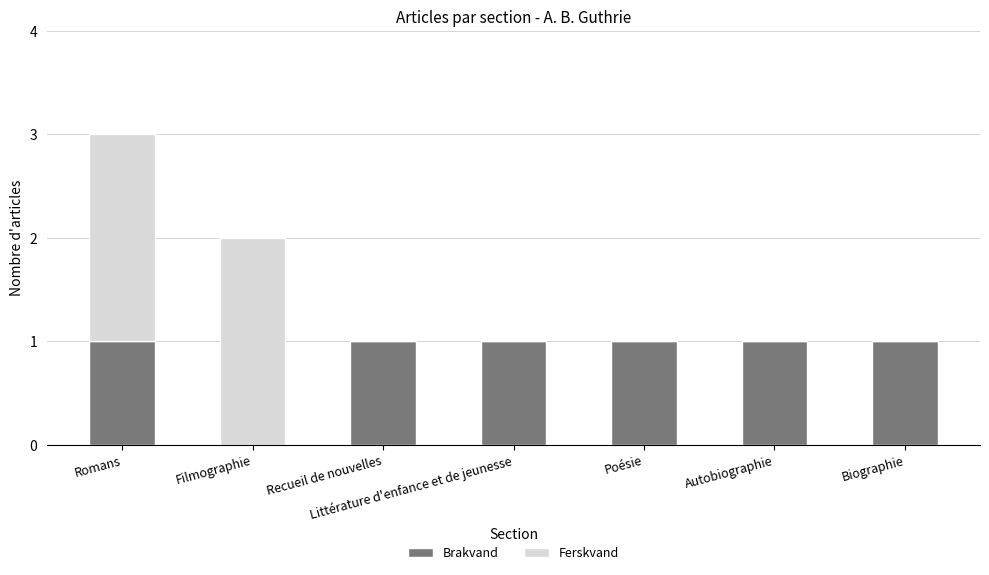

At which category is the sum across all series the highest?

Romans